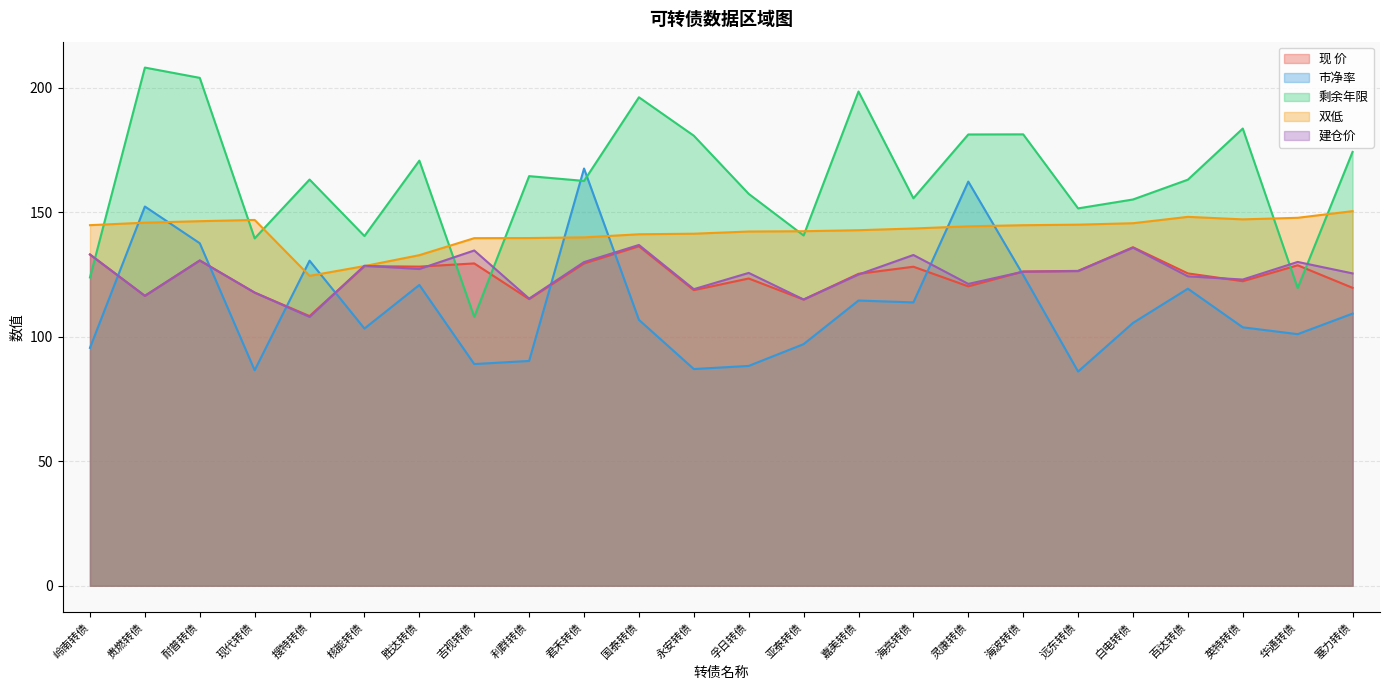

At 海波转债, list the series in order from largest to smallest.

剩余年限, 双低, 现 价, 建仓价, 市净率